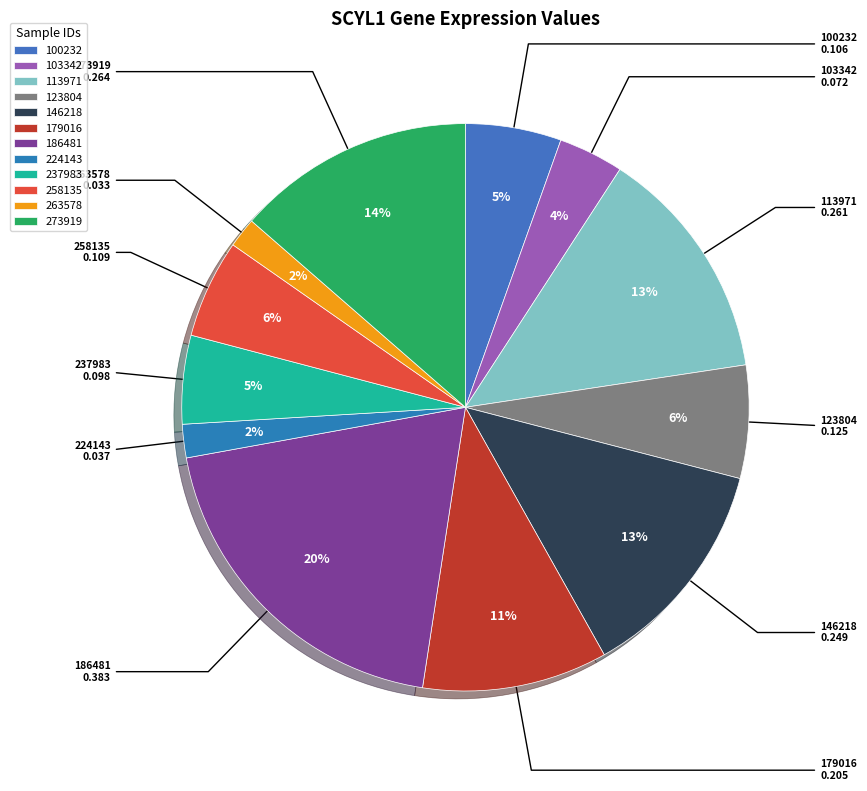

Is 263578 the majority of the pie?

No